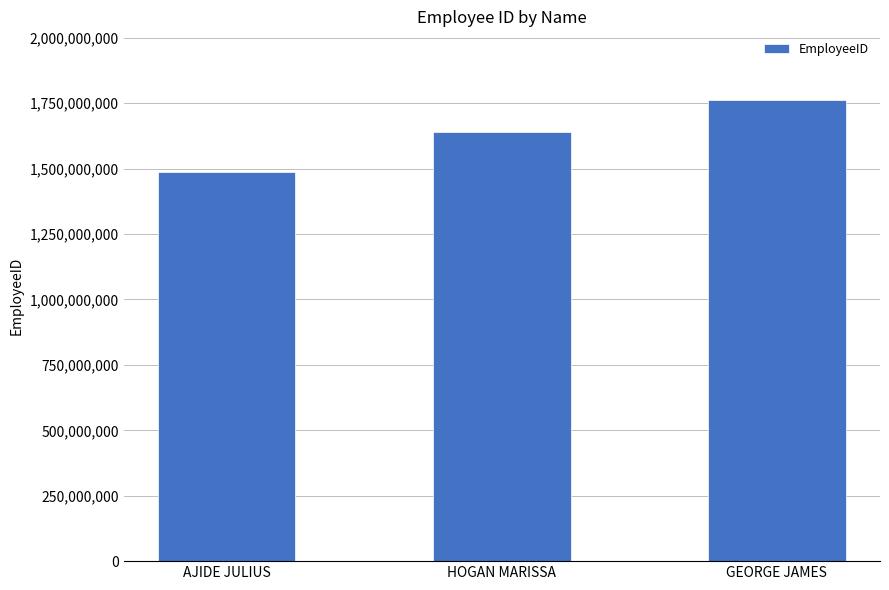

How many data points are less than 1639621121?

1